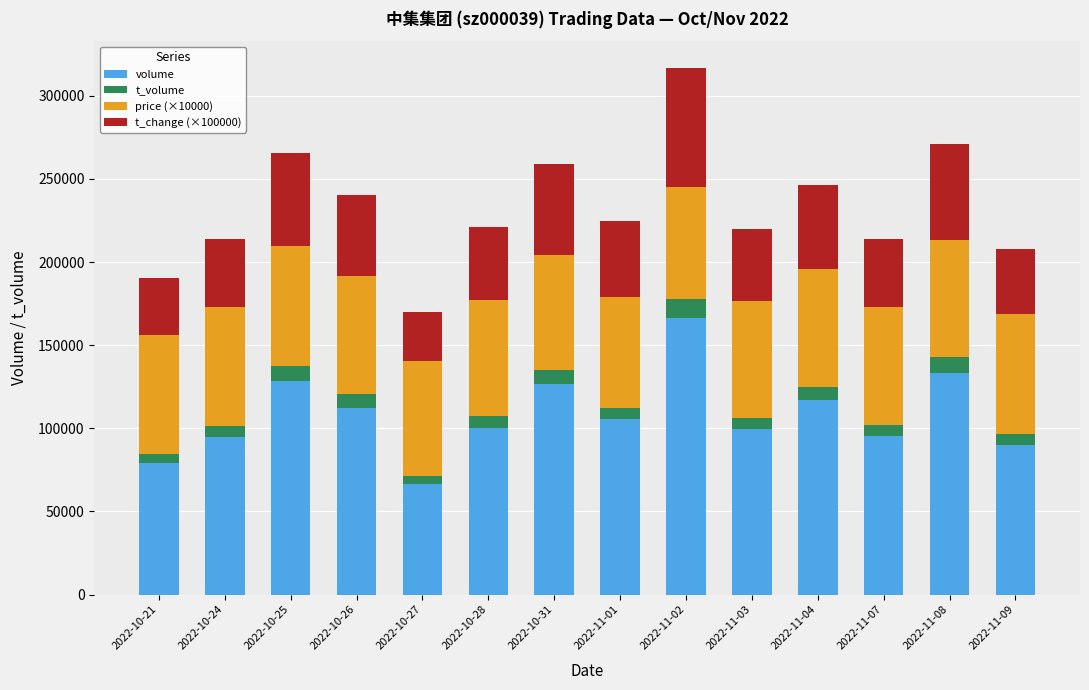

At which category is the sum across all series the highest?

2022-11-02